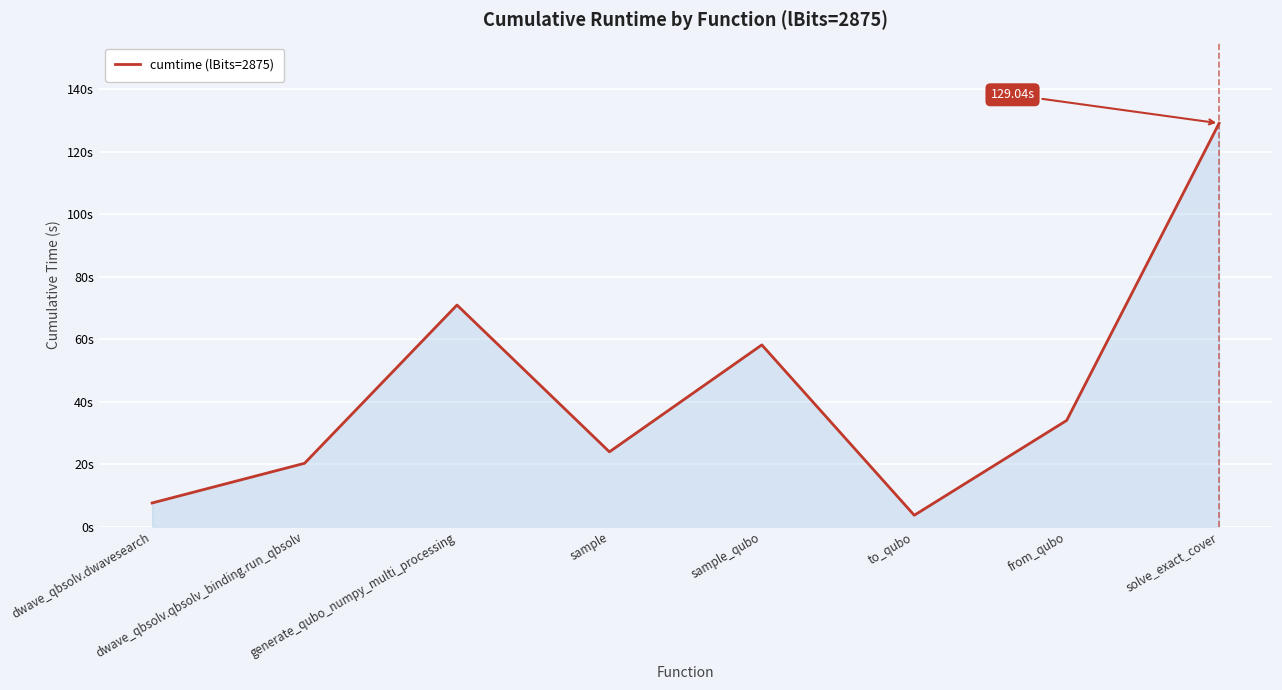

Where does the data first go above 33?

generate_qubo_numpy_multi_processing